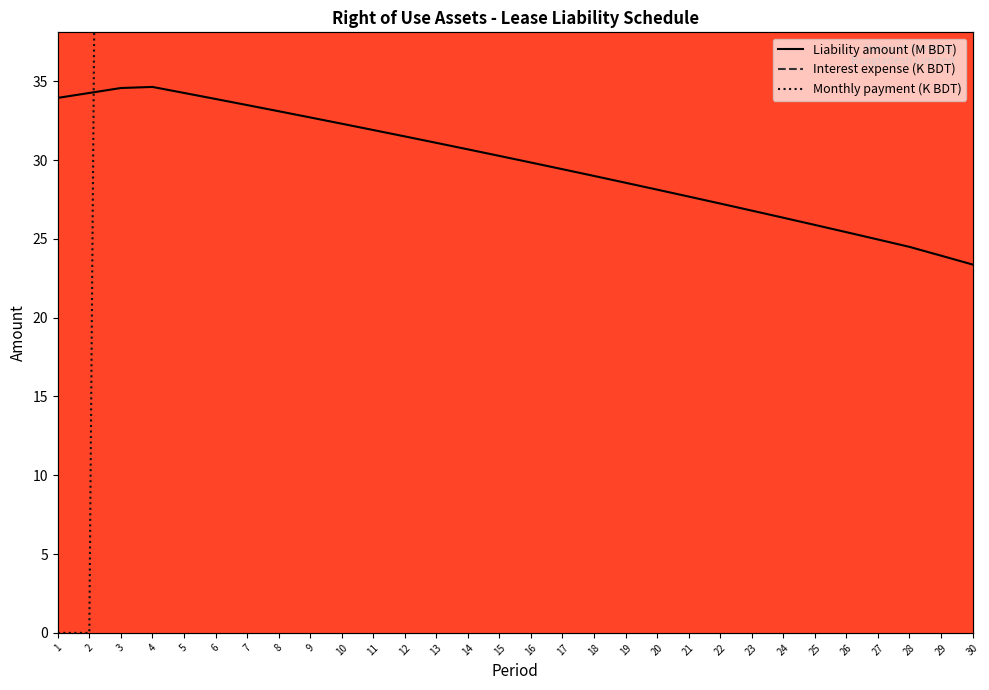

How many series are shown in this chart?

3